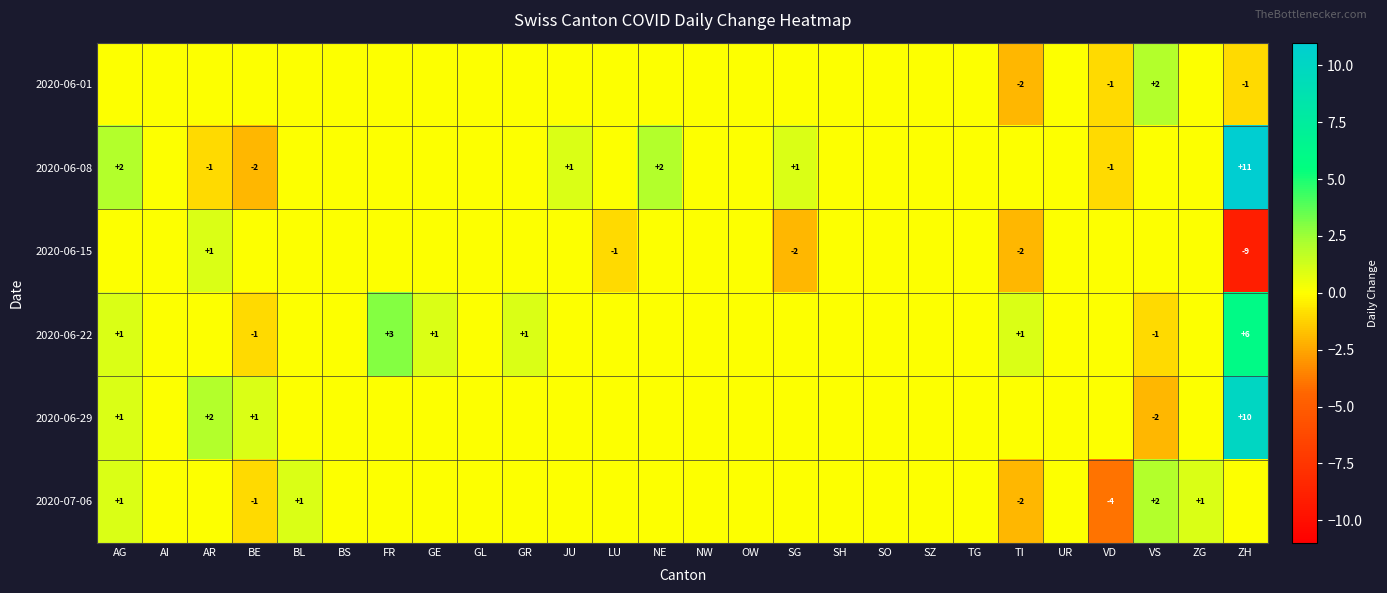

The 2020-06-01 series shows -1 at ZH. True or false?

True